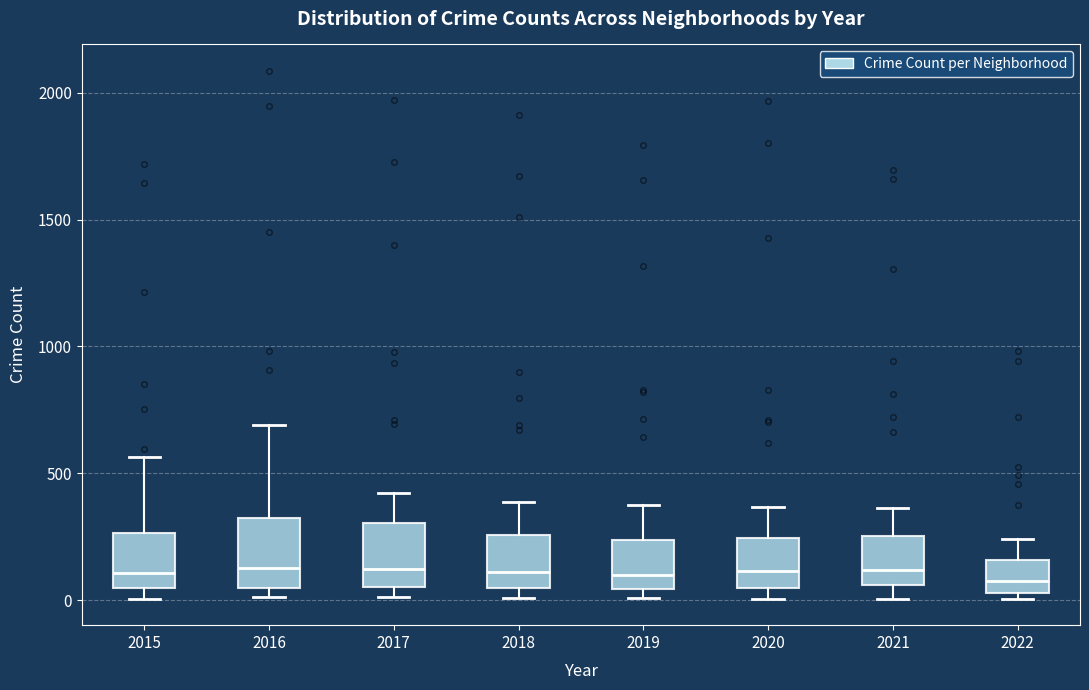

Reading left to right, read every box against the y-axis: the position of its median line, the range the box covers, and the ends of its whiskers. The values are not printed on the chart, so give them approximately, as read against the axis.

2015: median 100, box 50 to 250, whiskers 0 to 550
2016: median 150, box 50 to 300, whiskers 0 to 700
2017: median 100, box 50 to 300, whiskers 0 to 400
2018: median 100, box 50 to 250, whiskers 0 to 400
2019: median 100, box 50 to 250, whiskers 0 to 400
2020: median 100, box 50 to 250, whiskers 0 to 350
2021: median 100, box 50 to 250, whiskers 0 to 350
2022: median 50 (inside the box), box 50 to 150, whiskers 0 to 250